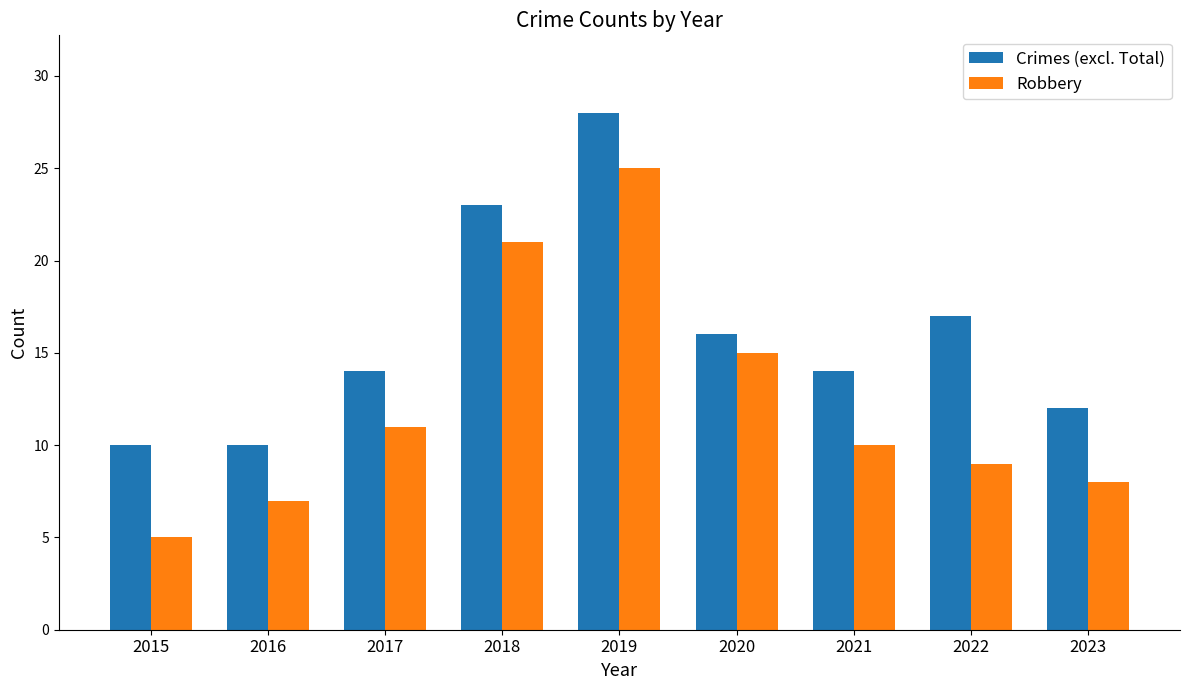

Reading left to right, what are all the values shown in this chart?

Crimes (excl. Total): 10	10	14	23	28	16	14	17	12
Robbery: 5	7	11	21	25	15	10	9	8